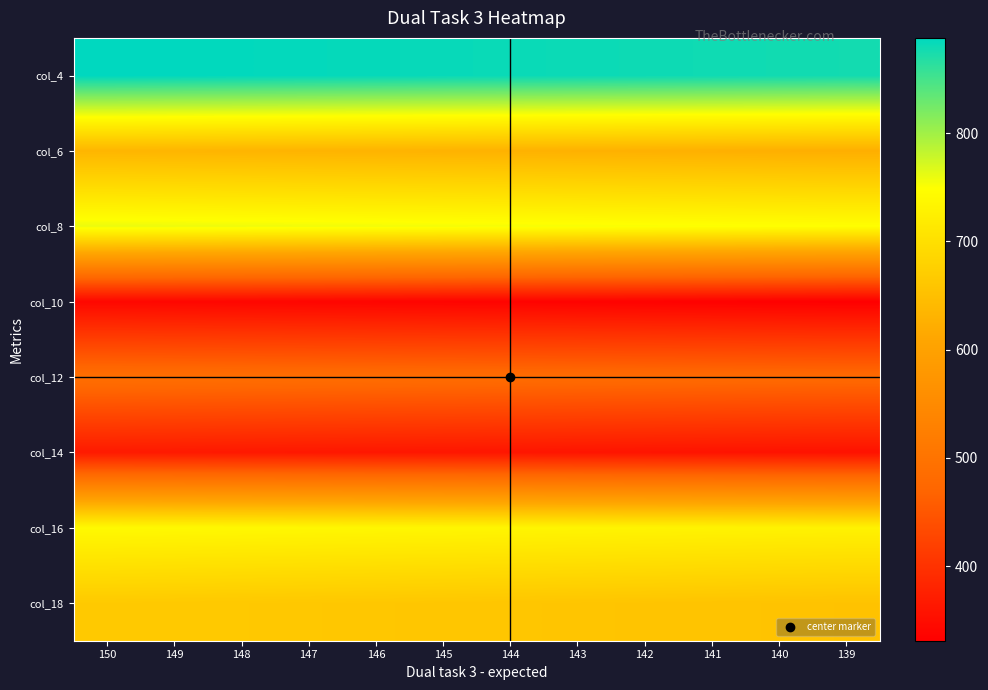

At which category is the sum across all series the highest?

150